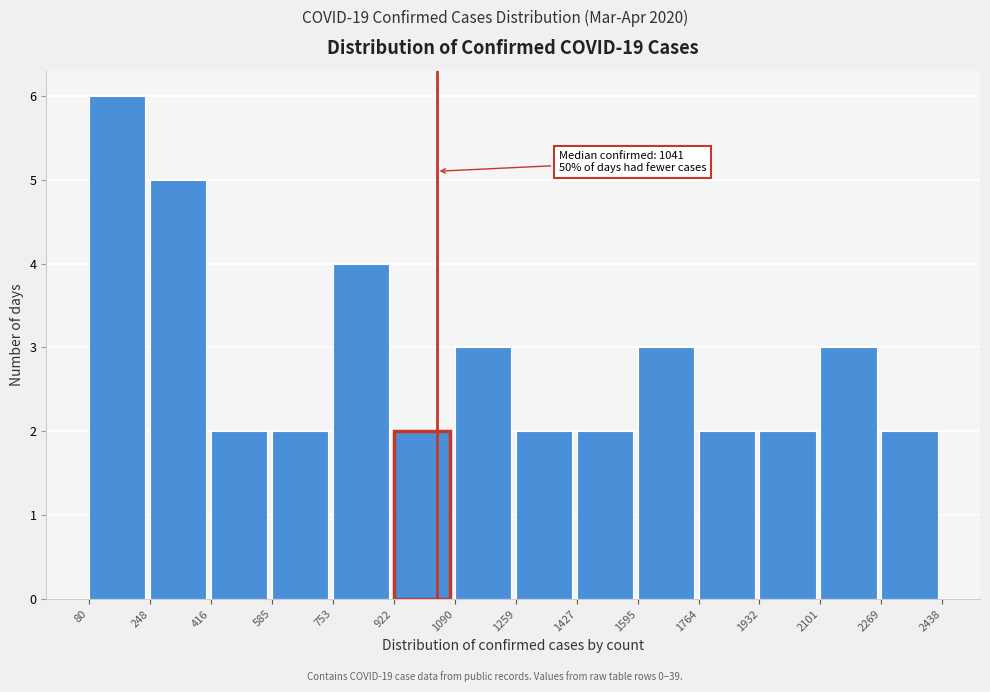

Over which range of the x-axis is the bar tallest?

80 to 248